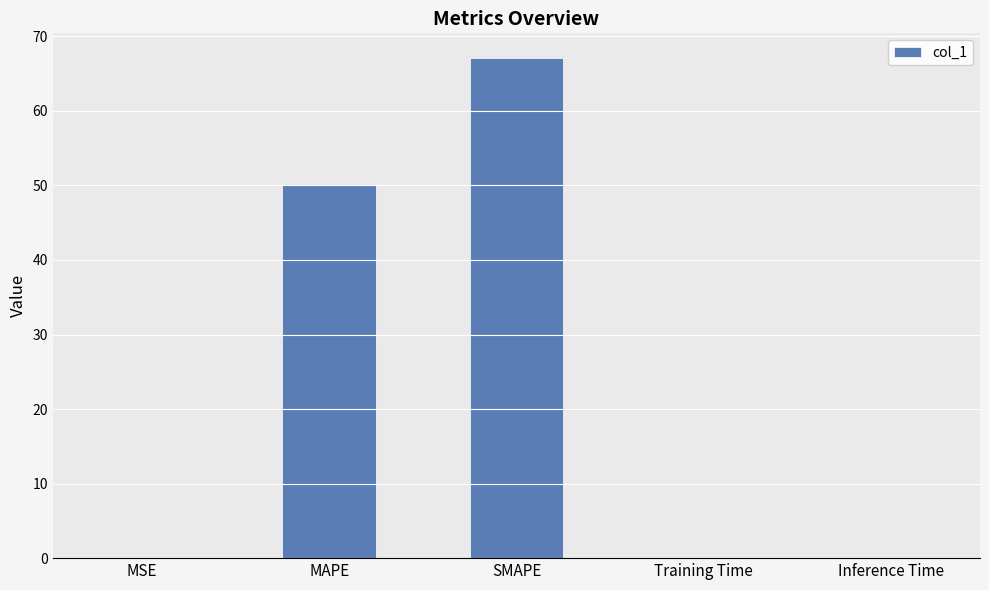

The chart shows a value of 0.0 at Inference Time. True or false?

True